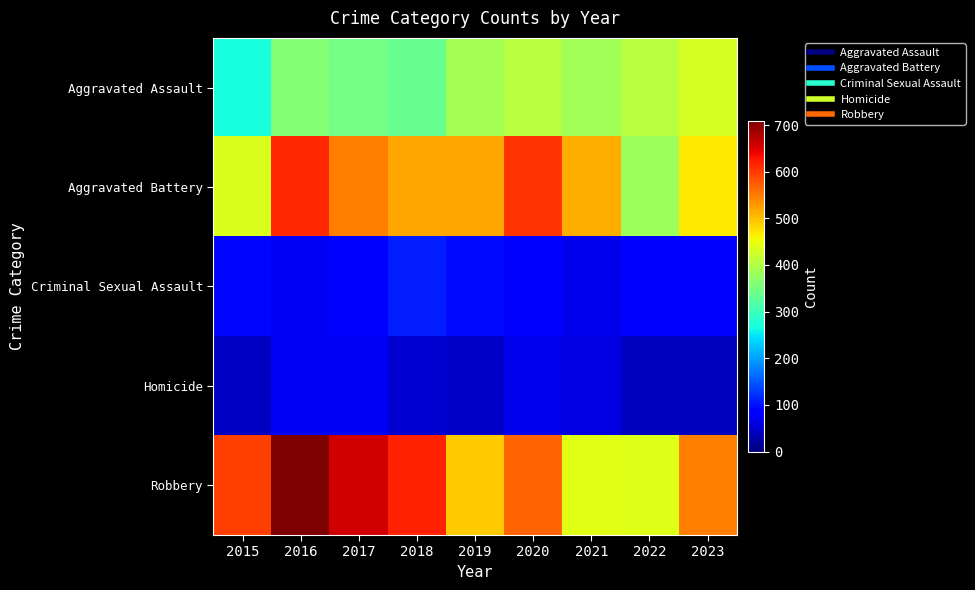

At how many categories does at least one series exceed 660?

1